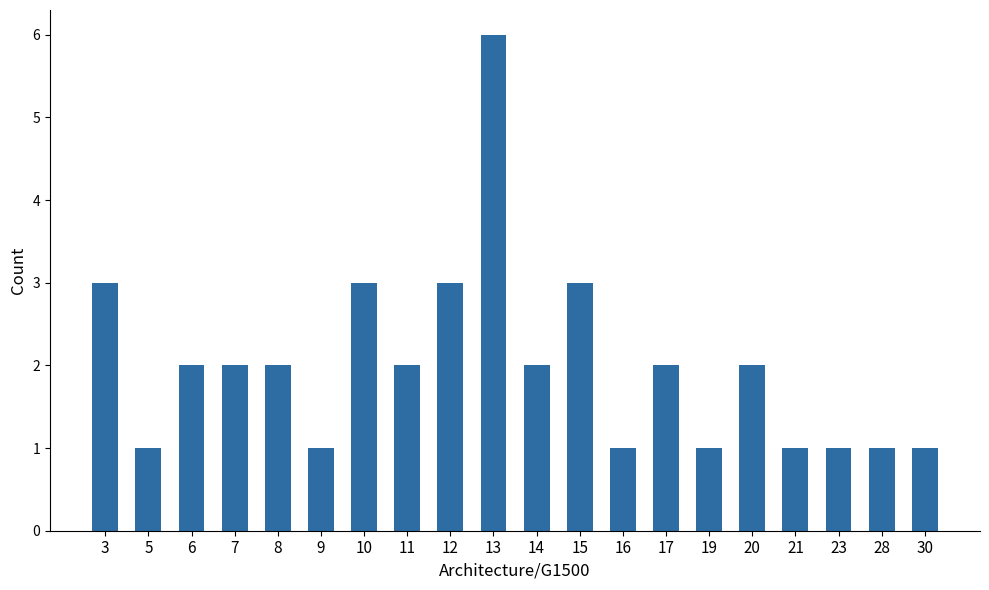

What is the sum of all values?

40